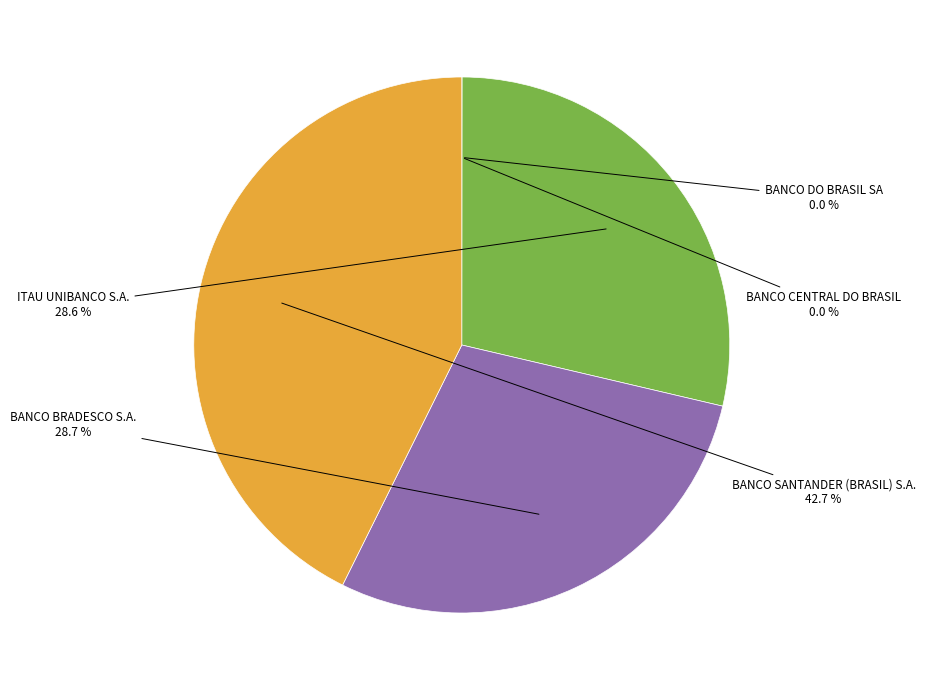

Between BANCO SANTANDER (BRASIL) S.A. and ITAU UNIBANCO S.A., which is larger?

BANCO SANTANDER (BRASIL) S.A.